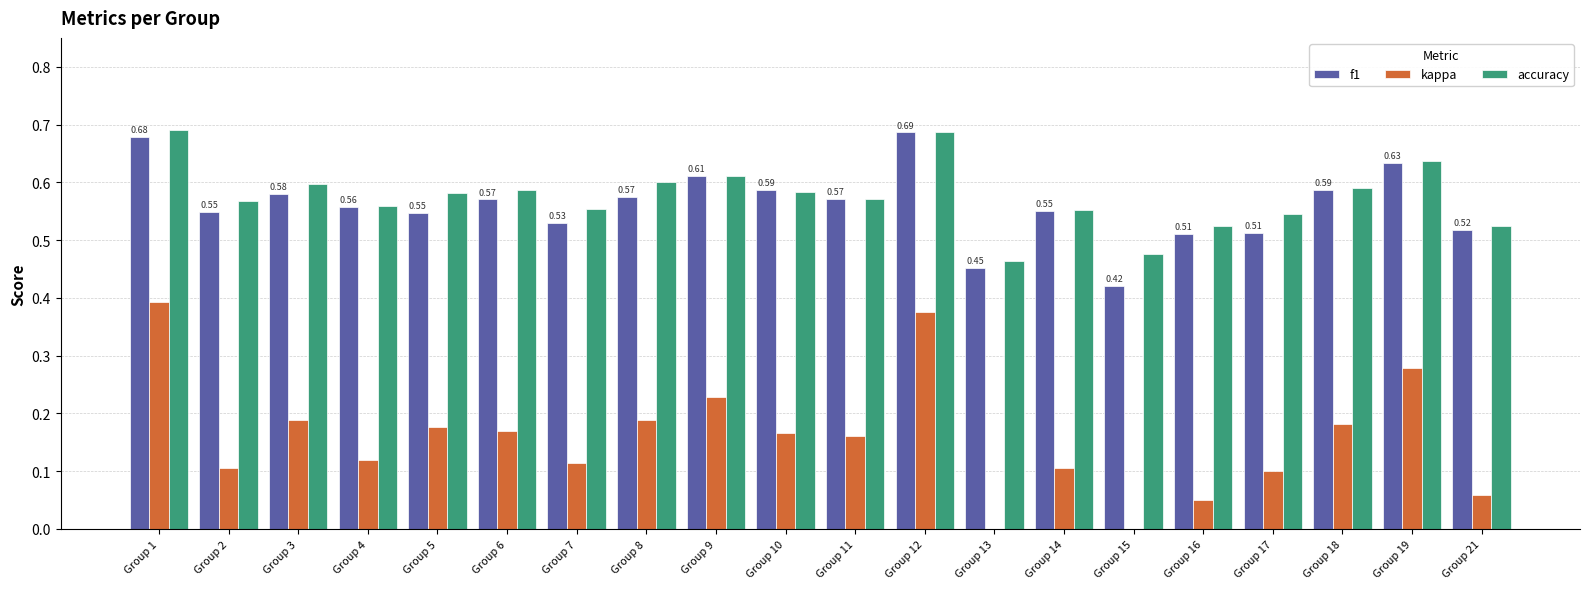

What is the sum of the f1 values at Group 6 and Group 19?

1.2